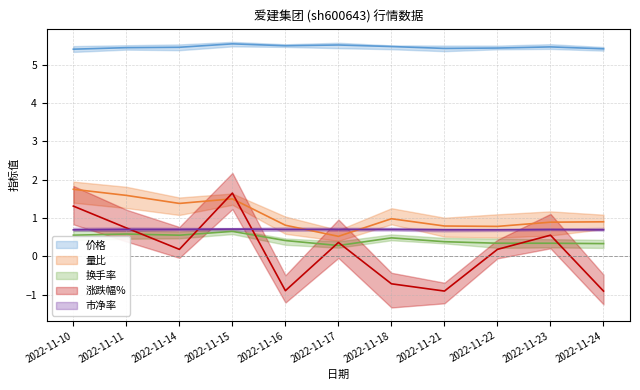

What is the approximate value of 换手率 at 2022-11-11?

0.6